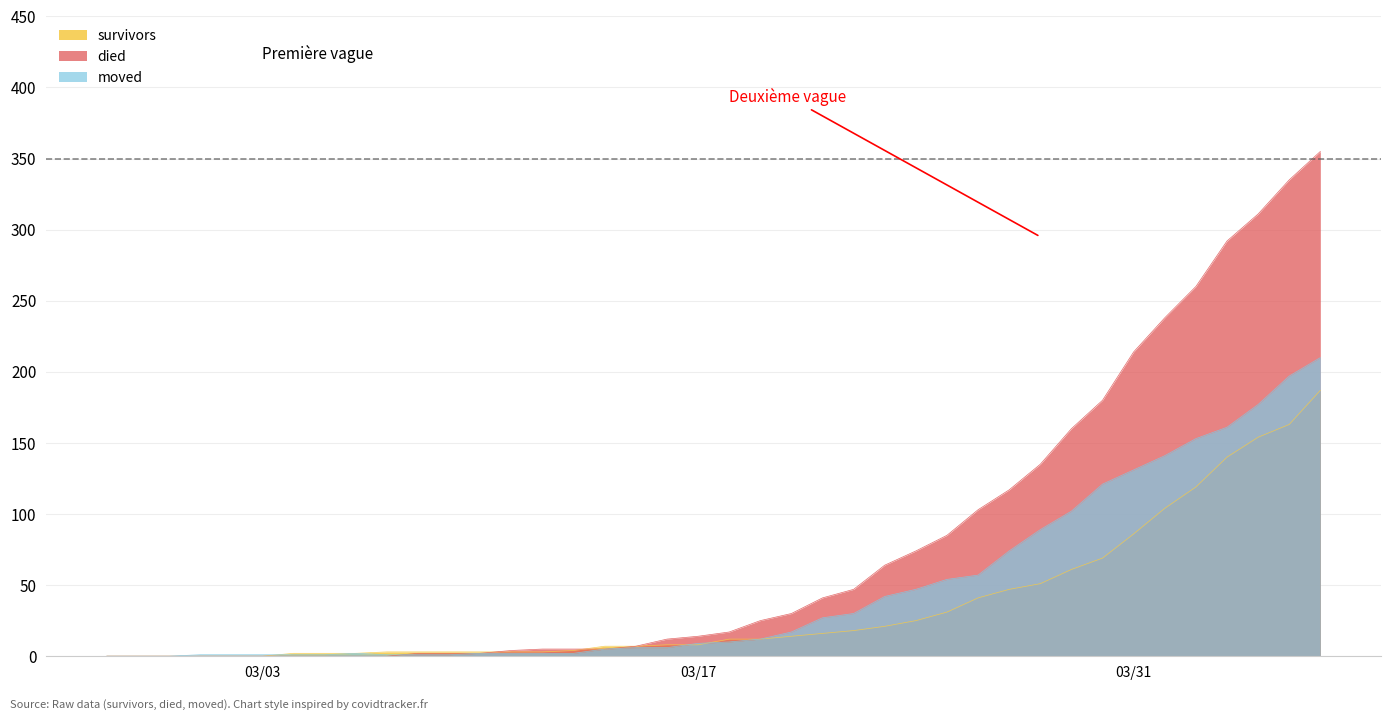

List the series in order of their peak value, lowest first.

survivors, moved, died